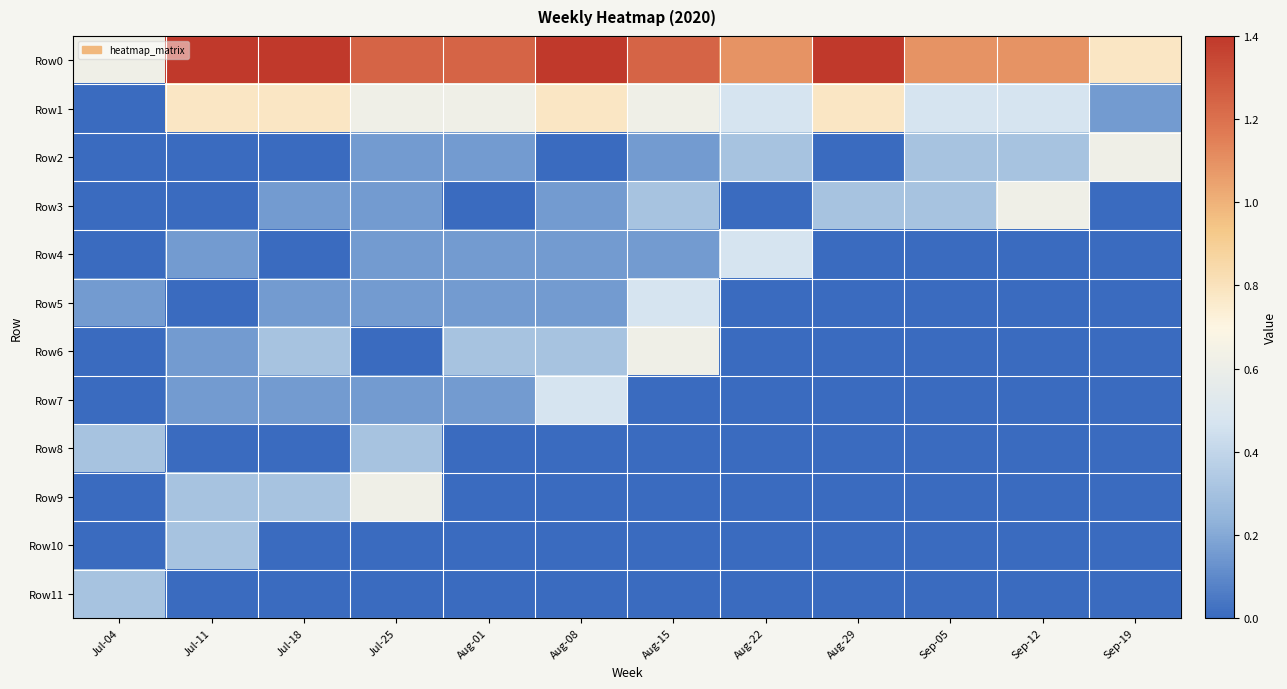

At which category is the sum across all series the highest?

Jul-25